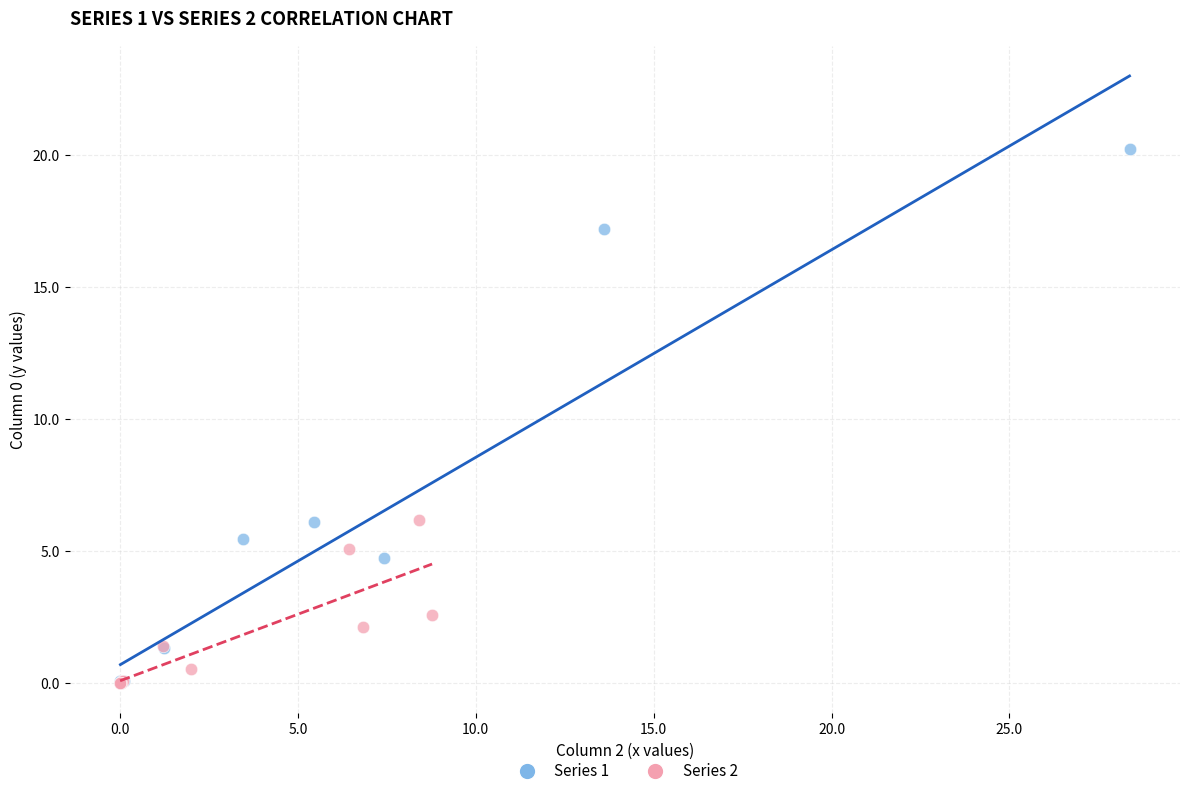

Which series has the largest Y range (max minus min)?

Series 1